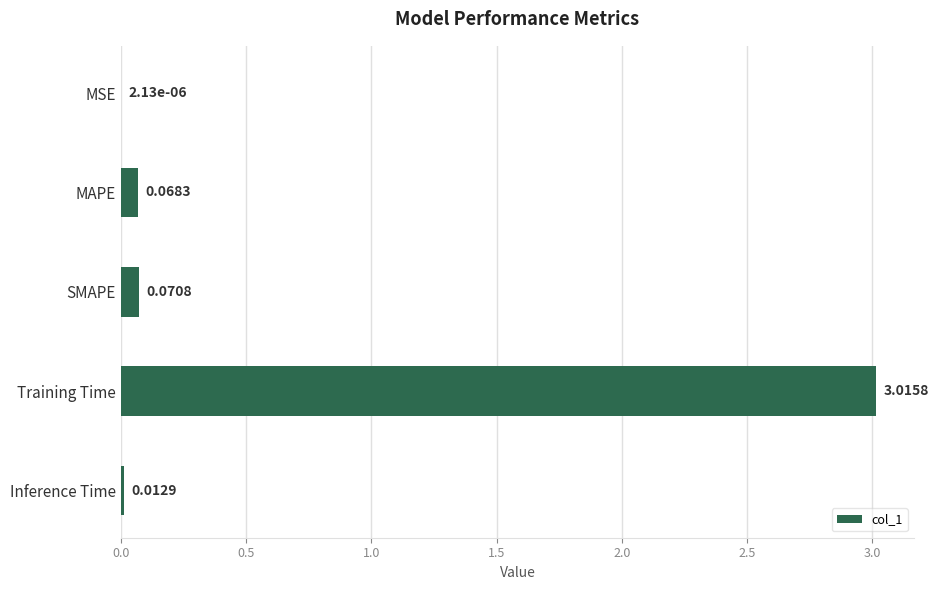

Between MSE and SMAPE, which is larger?

SMAPE